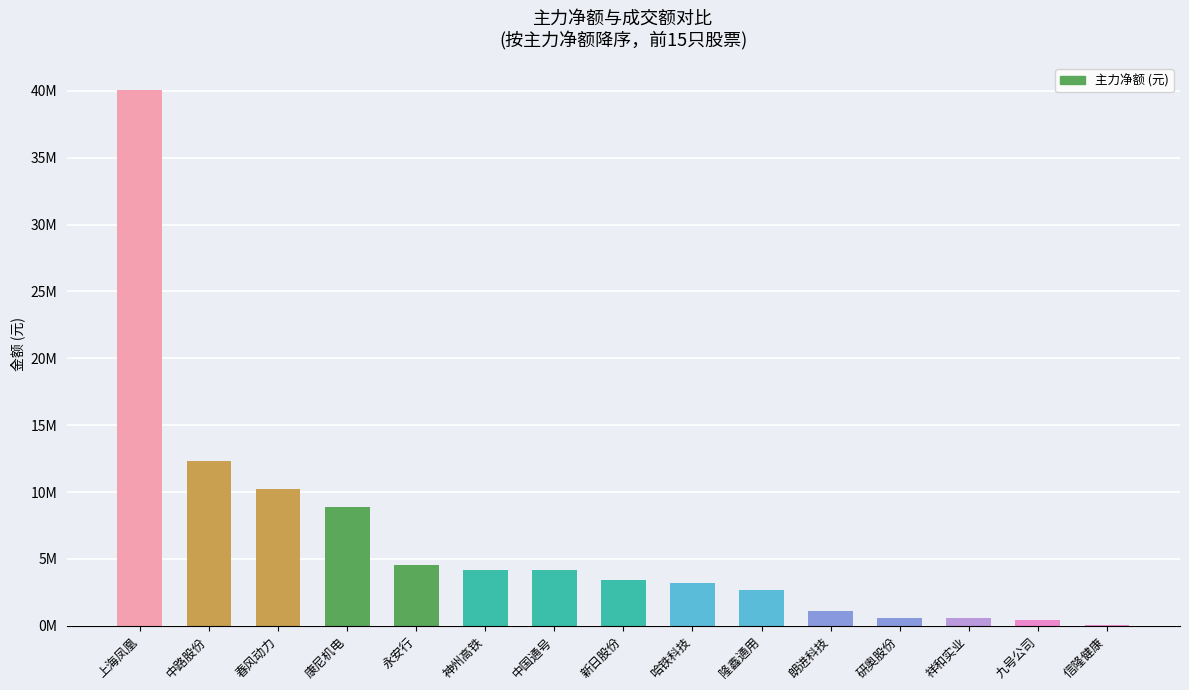

Which has a higher value, 中国通号 or 信隆健康?

中国通号